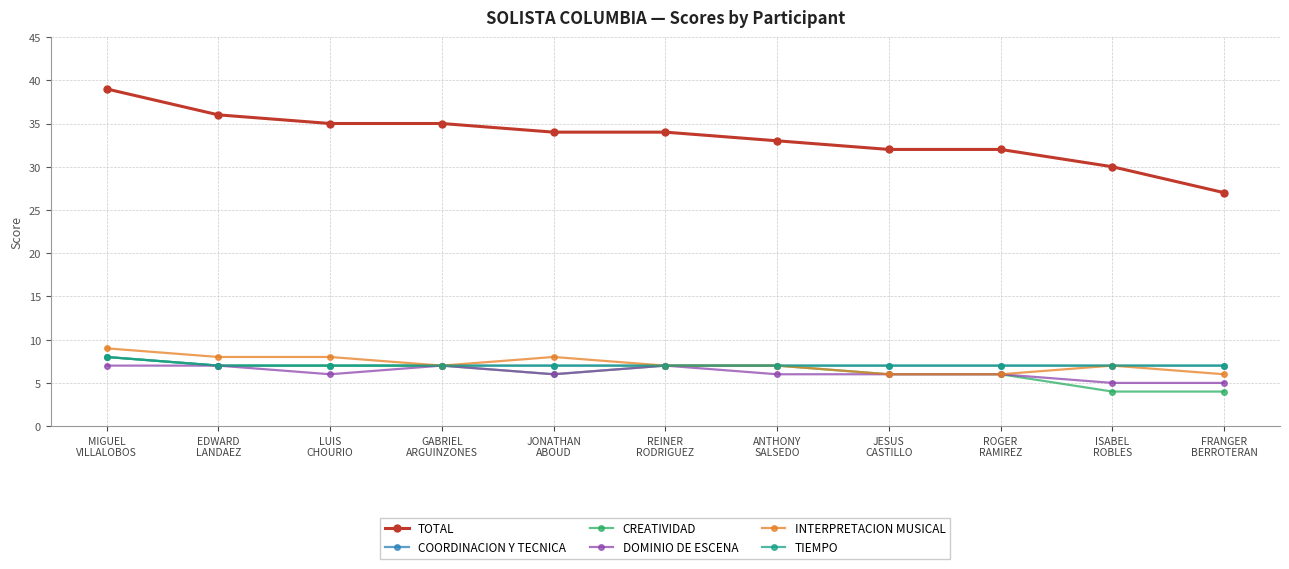

Does the chart have visible grid lines?

Yes